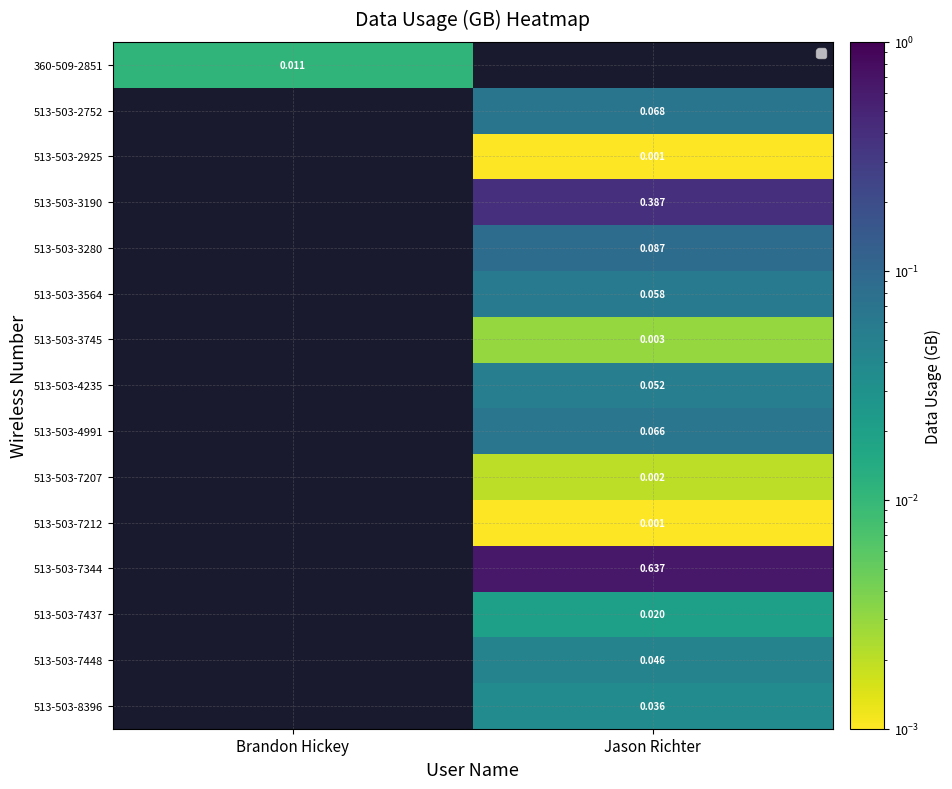

Which has a higher value, Jason Richter or Brandon Hickey?

Brandon Hickey